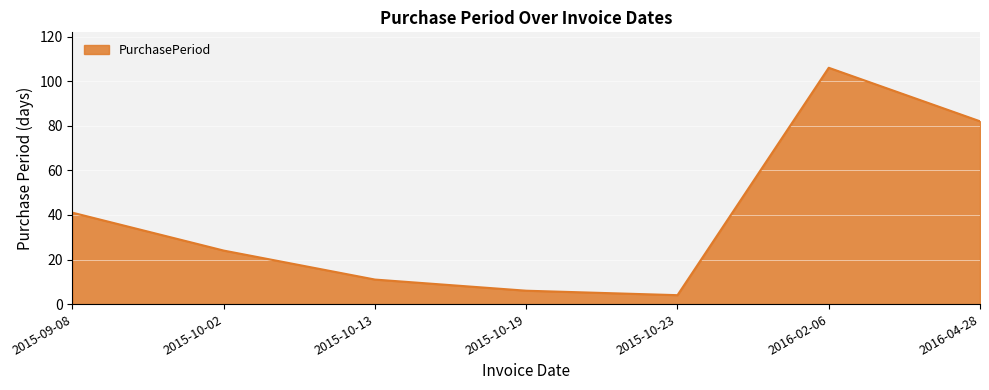

What is the average value?

39